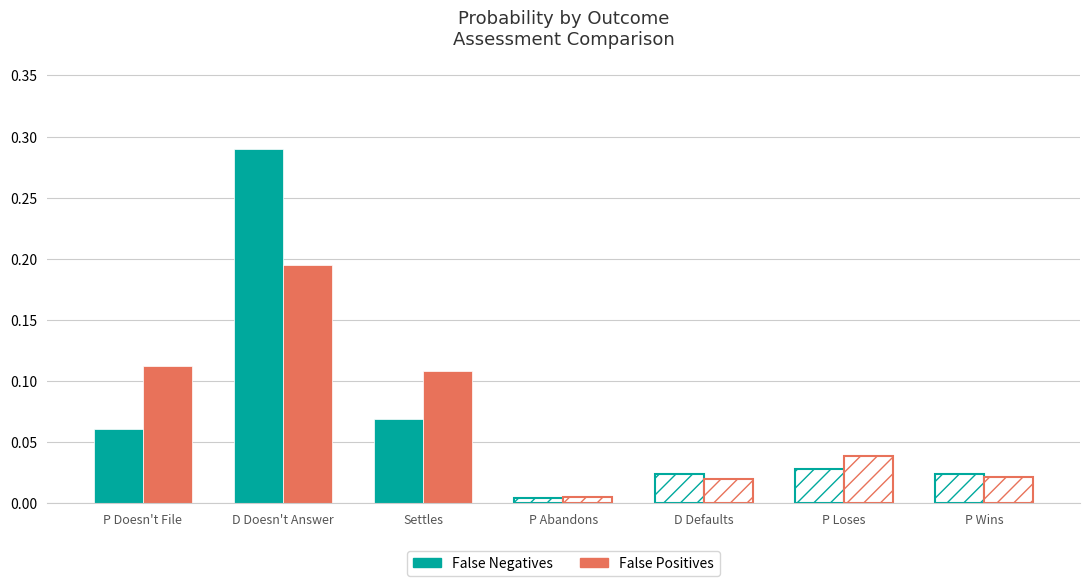

List the labels in order of False Negatives value, largest first.

D Doesn't Answer, Settles, P Doesn't File, P Loses, P Wins, D Defaults, P Abandons